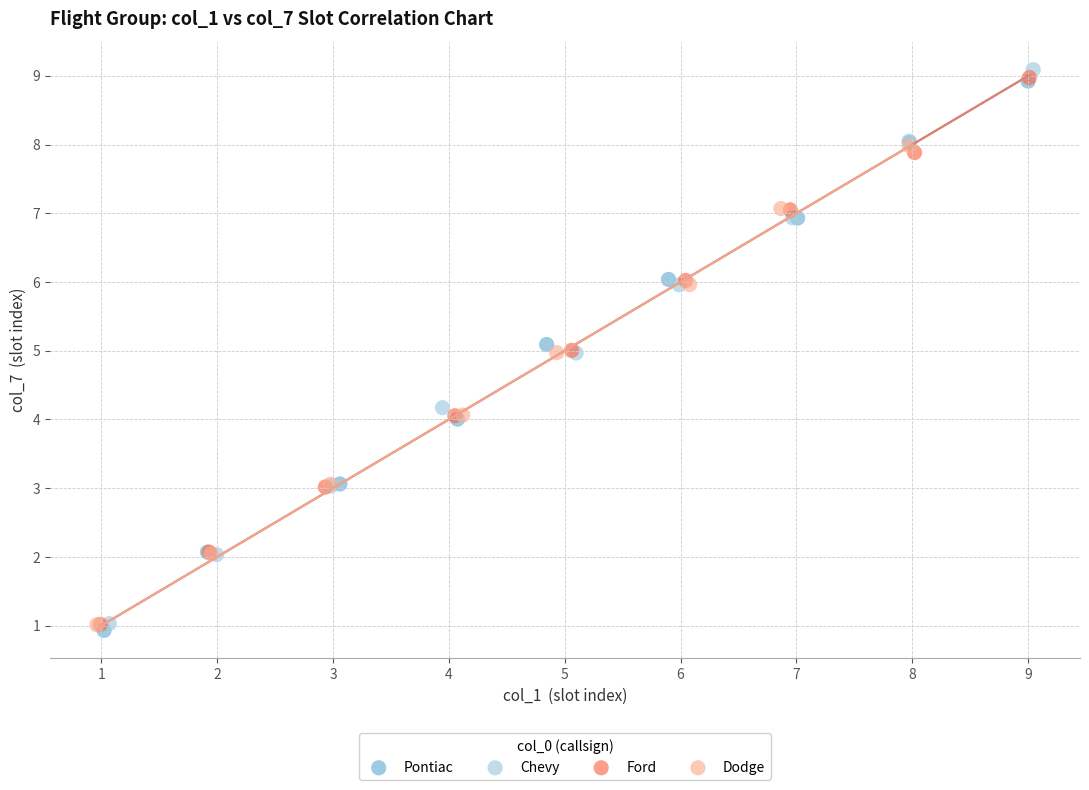

Which series has the widest spread of Y values?

Chevy